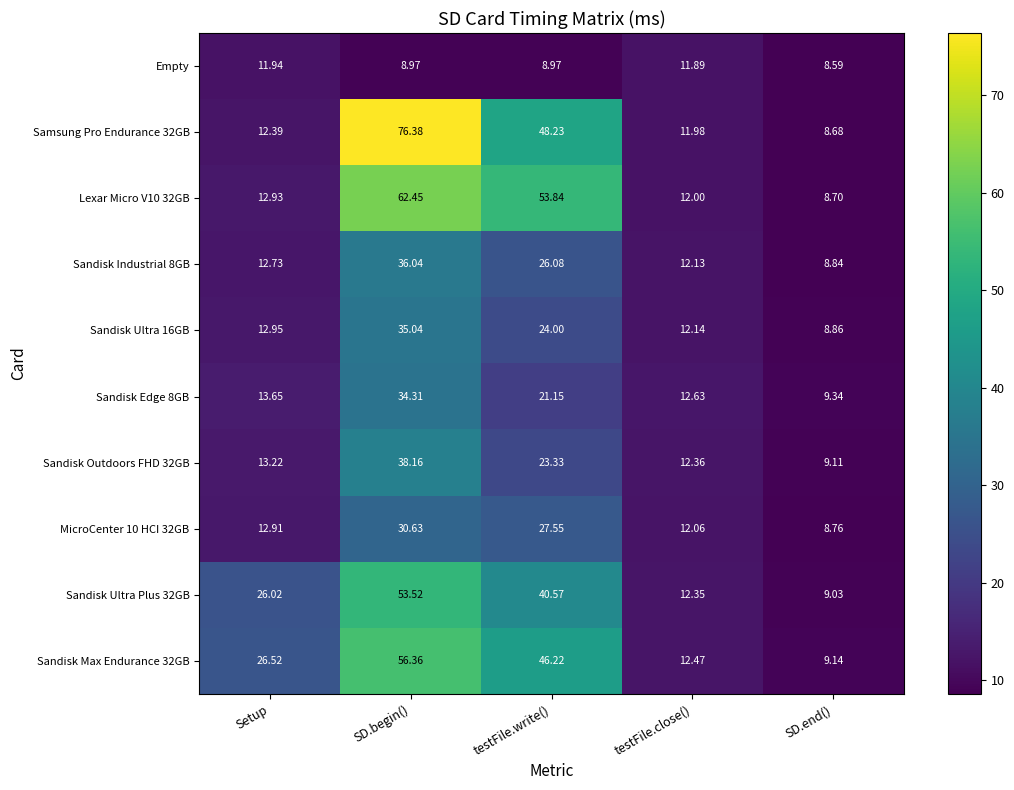

Where does the Sandisk Ultra Plus 32GB series first go above 26?

Setup